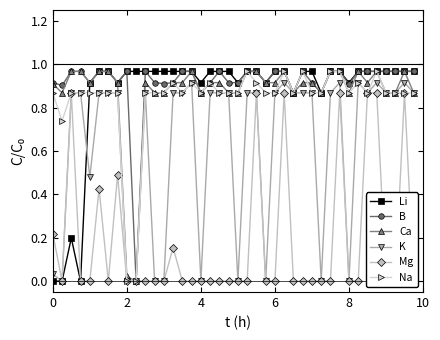

Which series has the largest total across all categories?

B